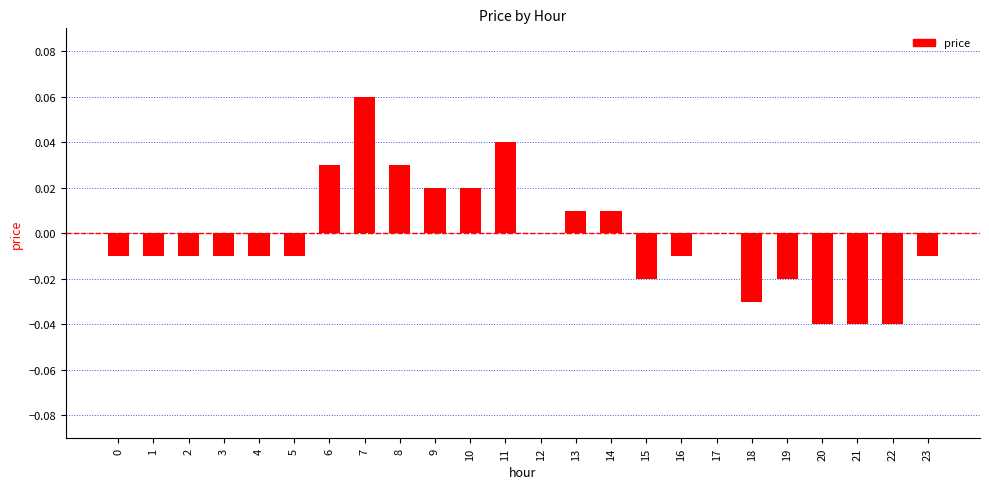

At which category does the chart reach its peak across all series?

7